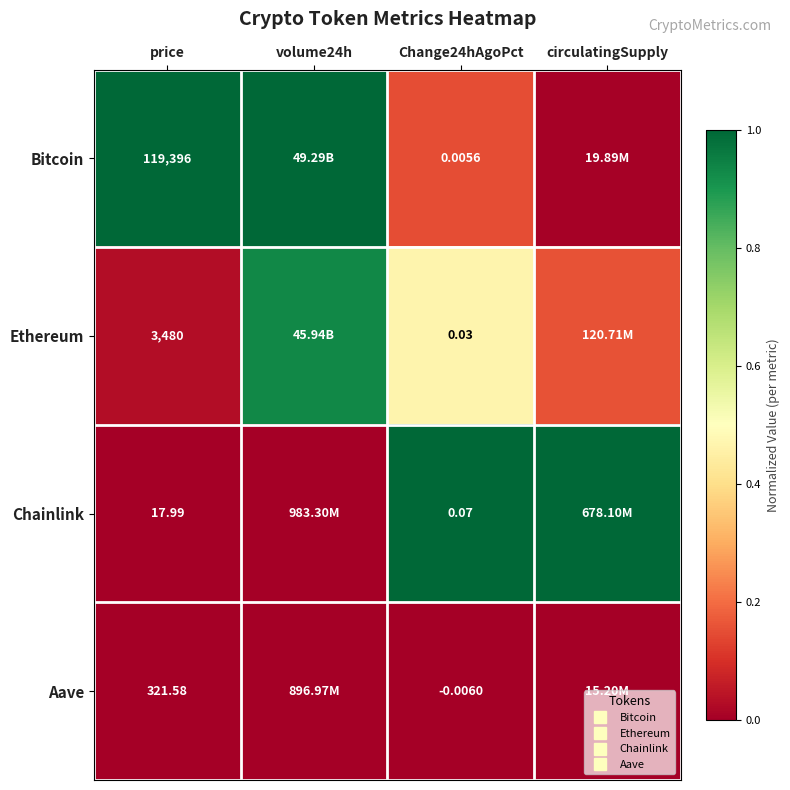

The value of Bitcoin at volume24h is 1.8. True or false?

False